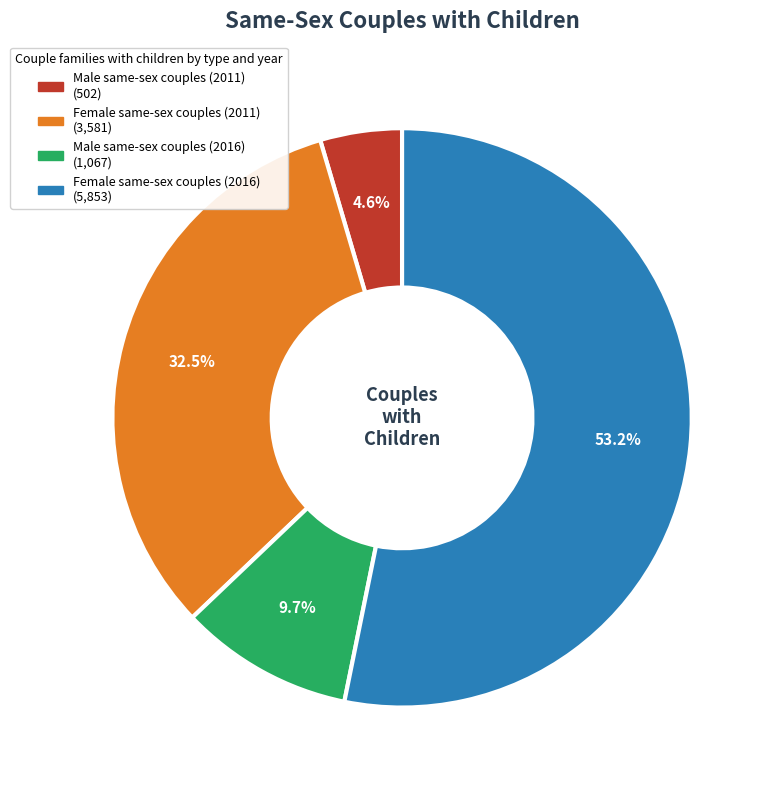

Which category has the smallest portion of the pie?

Male same-sex couples (2011)